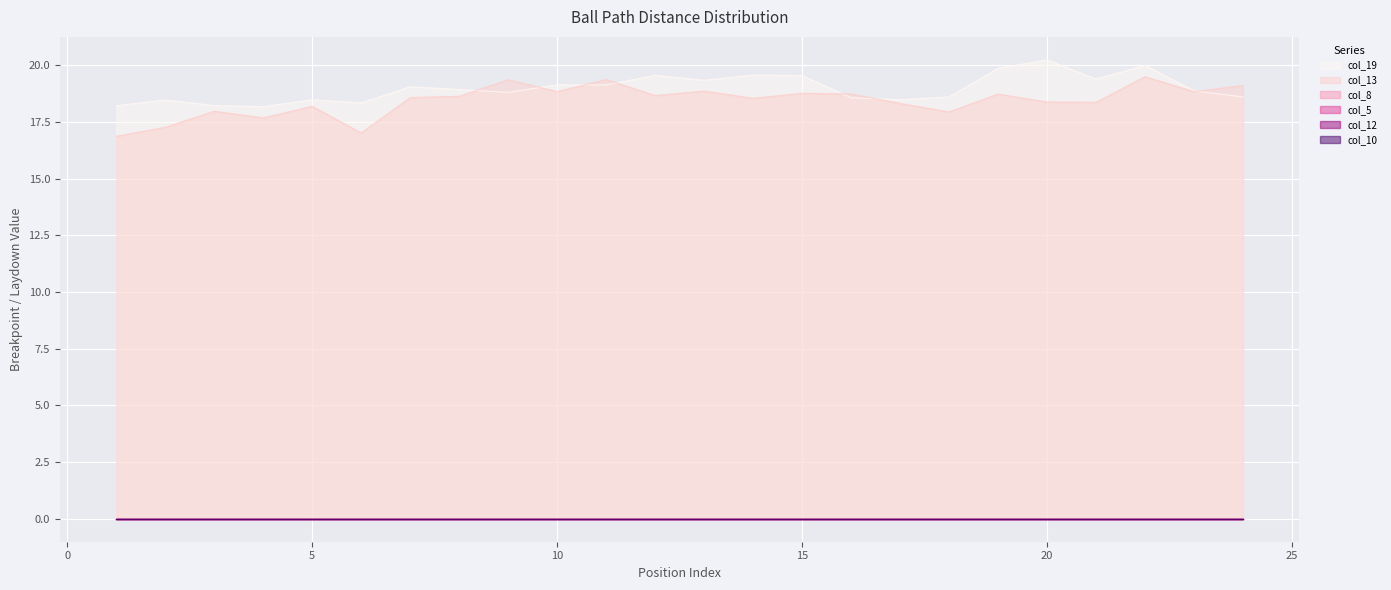

True or false: col_12 has more than 1 interior local peaks.

False